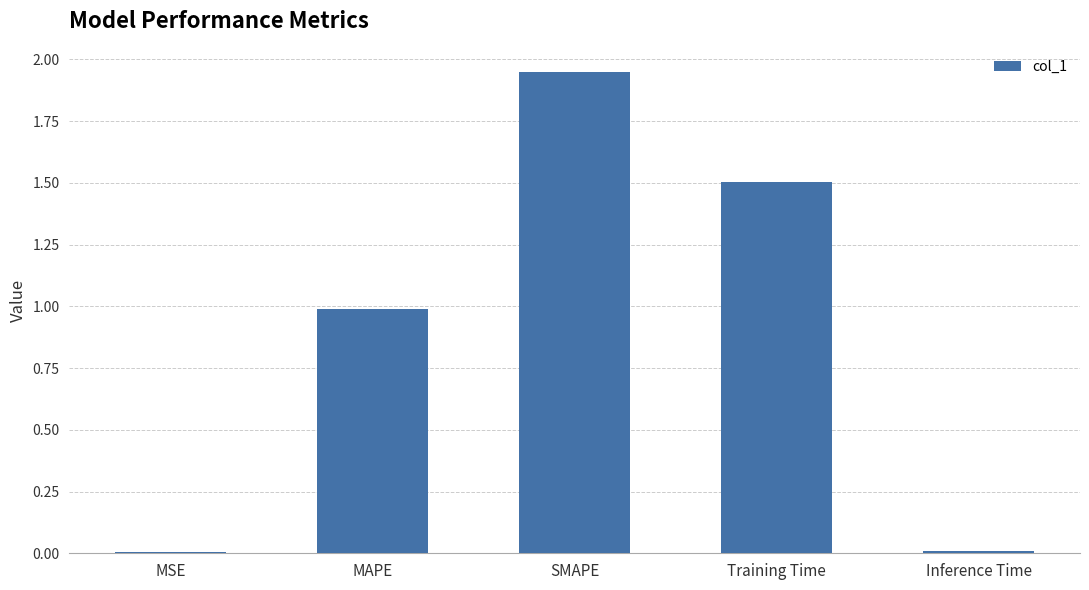

What is the change in value from SMAPE to Training Time?

-0.4